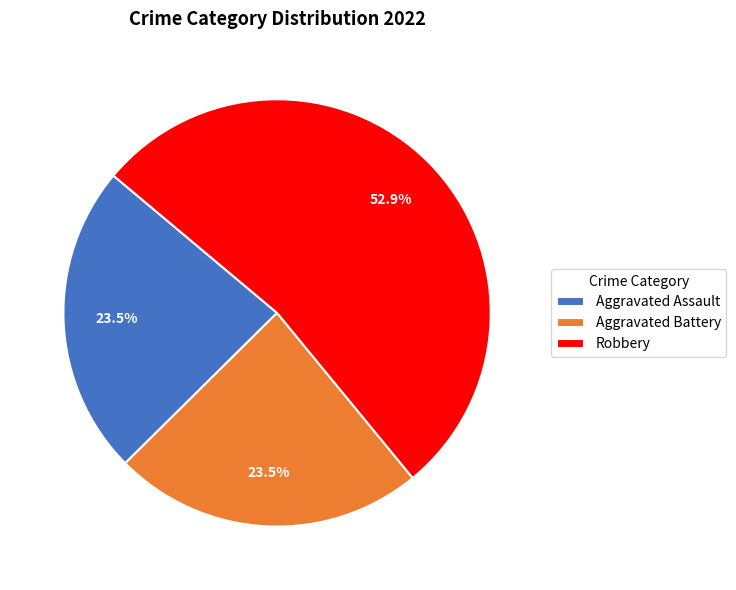

Approximately how many times larger is the value at Aggravated Assault compared to Robbery?

0.4